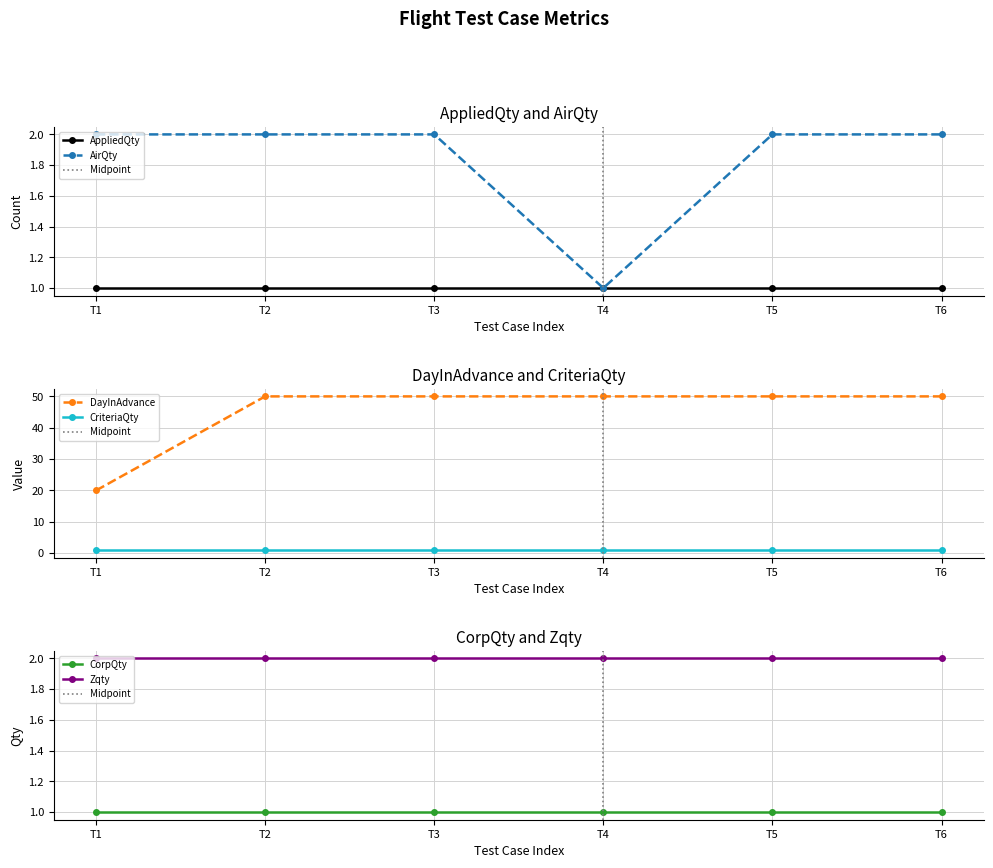

What value does the CriteriaQty series have at Test on Flight 4?

1